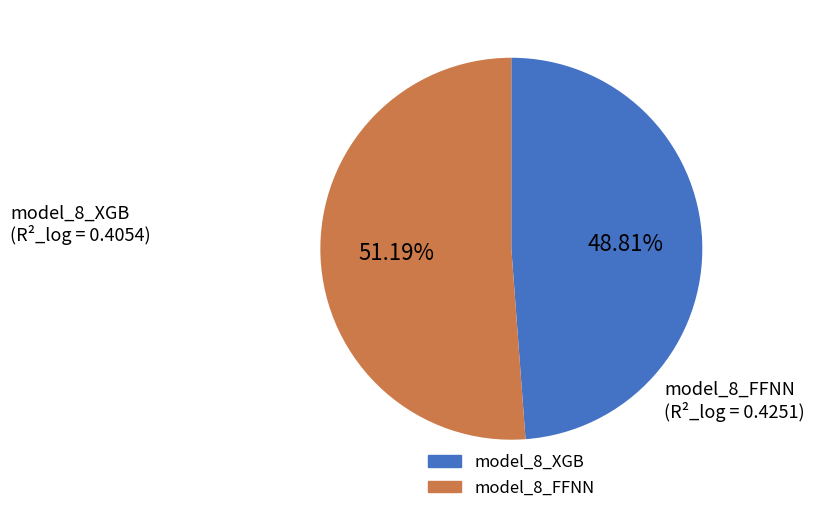

How many slices are in this pie chart?

2